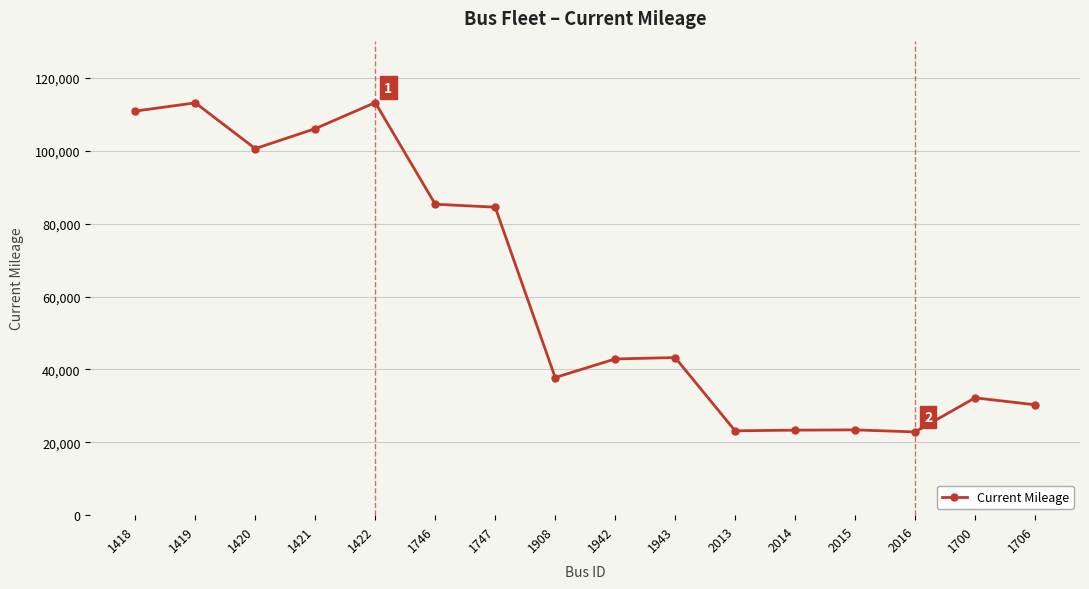

What is the label of the 9th point from the left?

1942